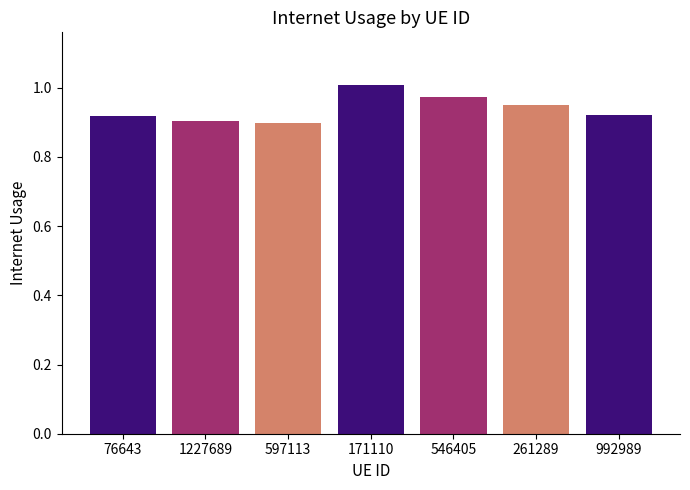

Does the chart contain stacked bars?

No